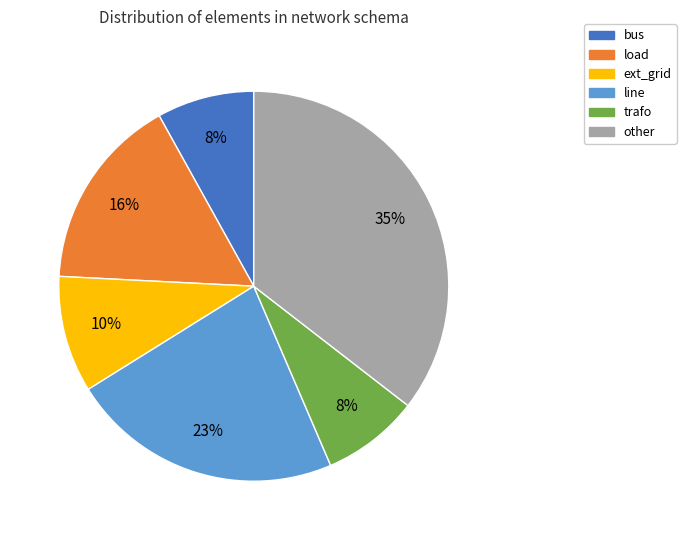

To the nearest percent, what is the average slice percentage?

17%